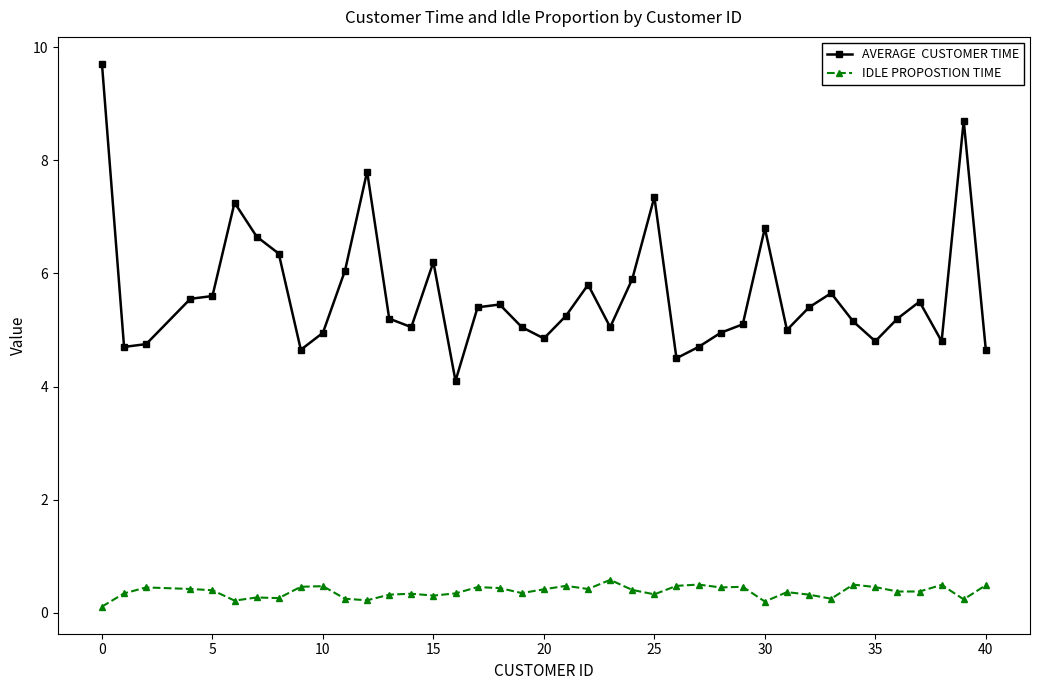

What is the maximum value shown in the chart?

9.7